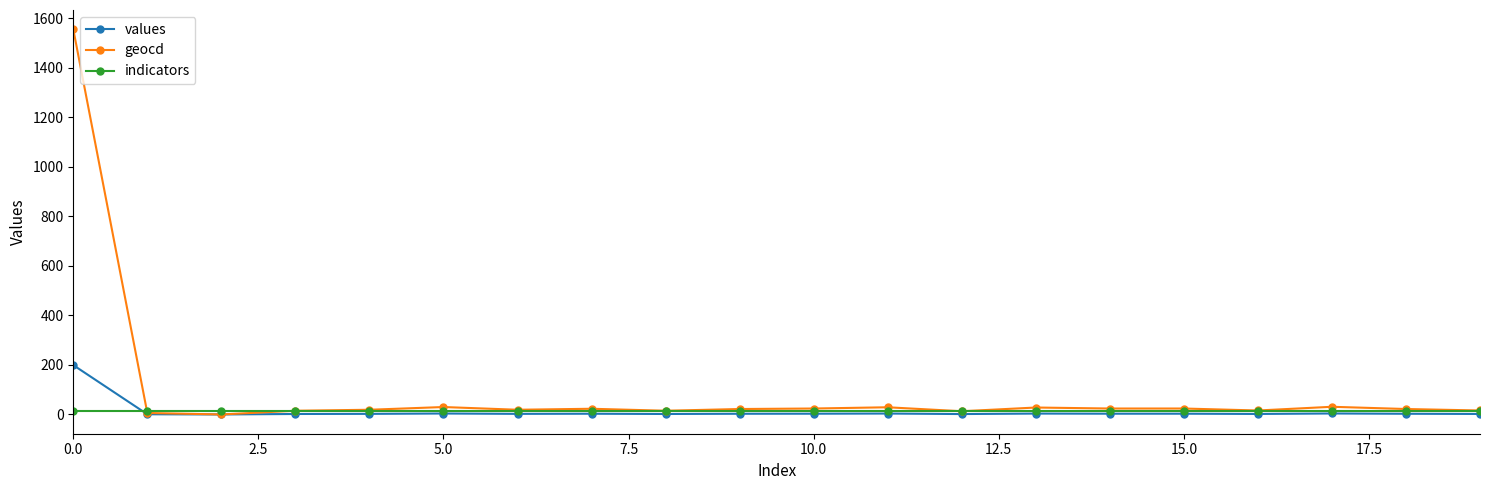

Which series has the largest total across all categories?

geocd